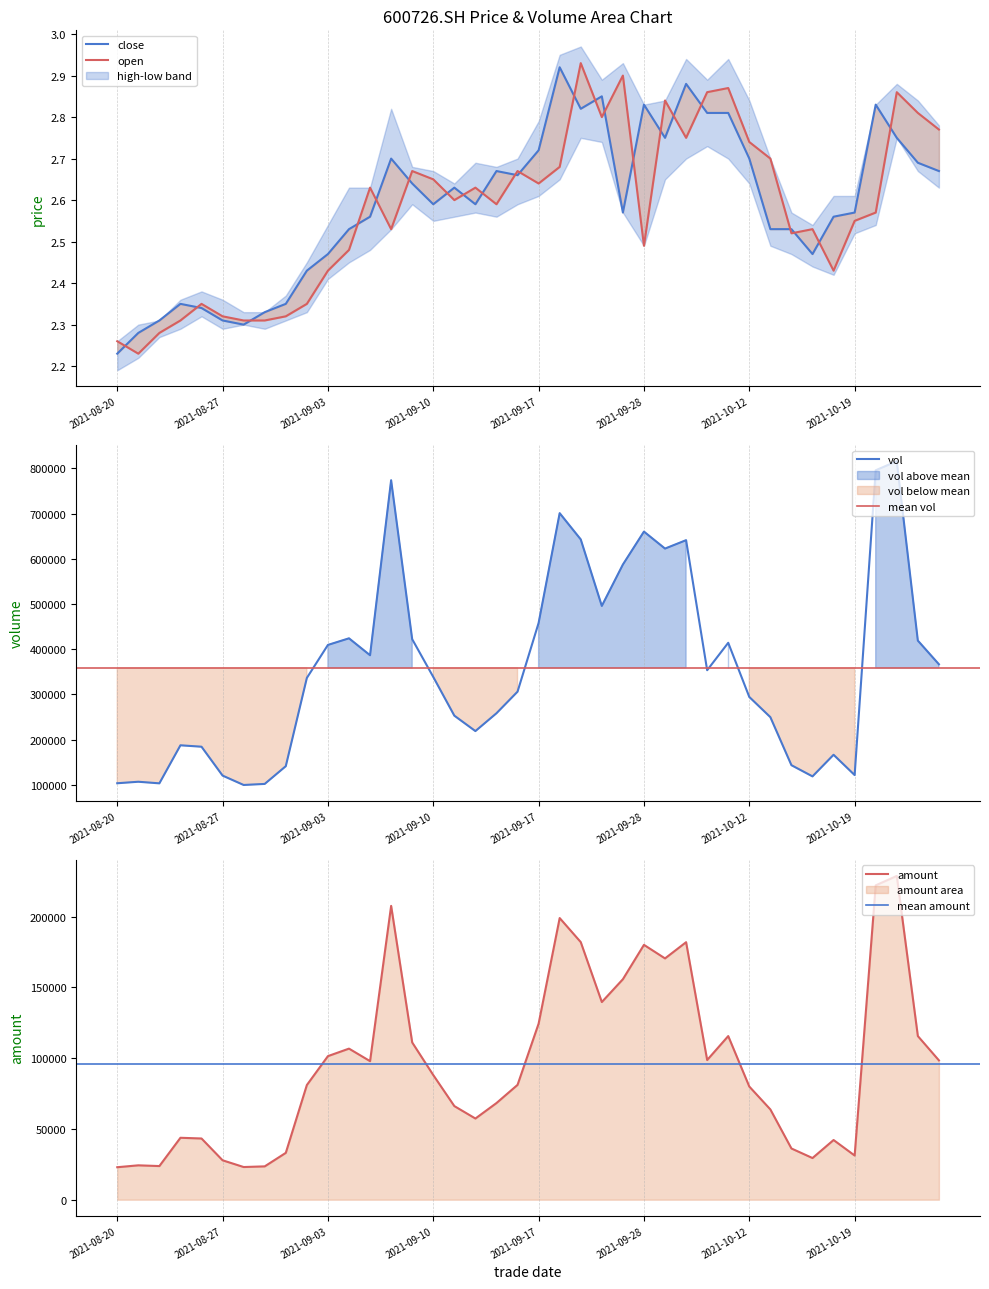

What is the lowest value of the vol series?

99597.4